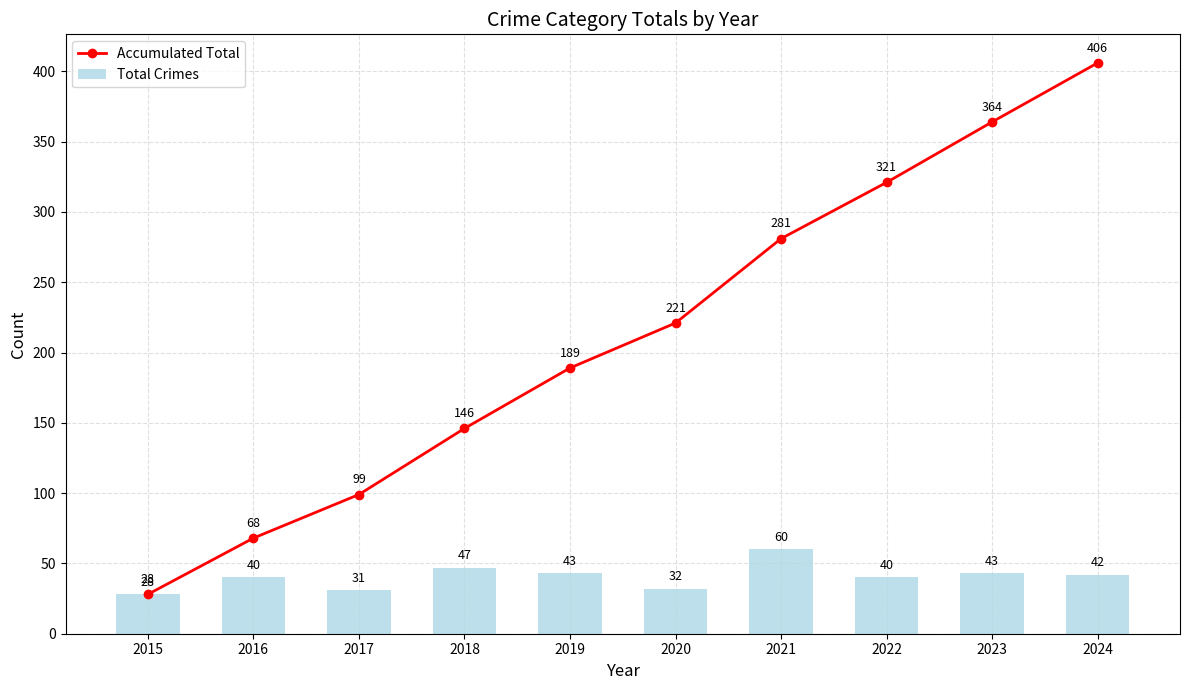

True or false: Total Crimes has a value of 26 at 2021.

False